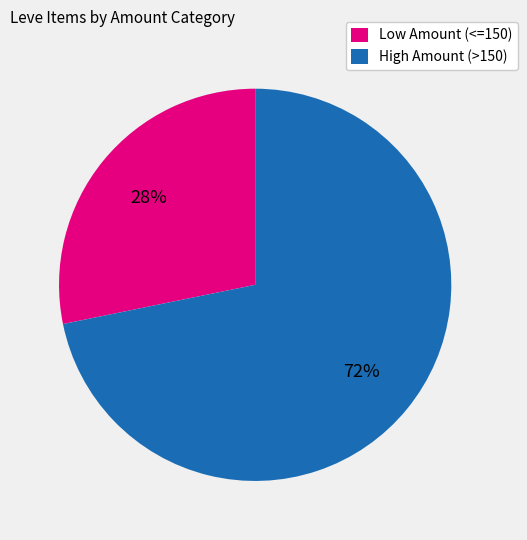

To the nearest percent, what is the average slice percentage?

50%